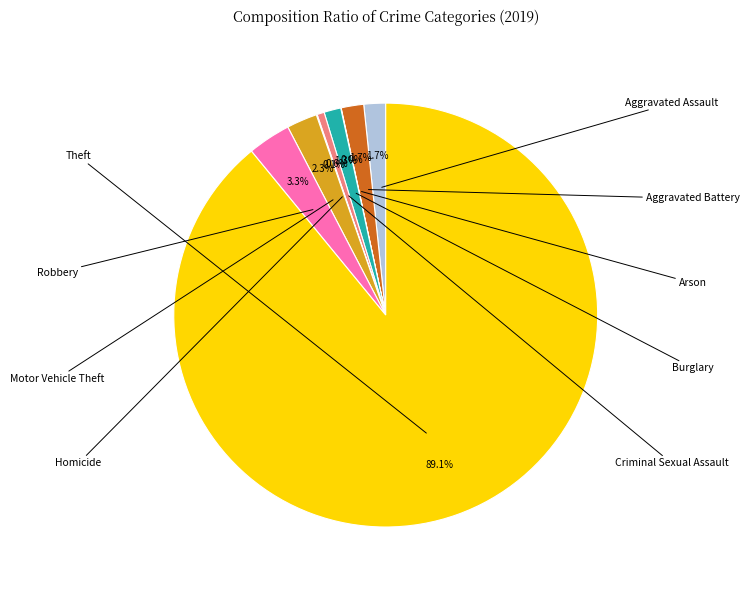

Does any single category account for the majority?

Yes